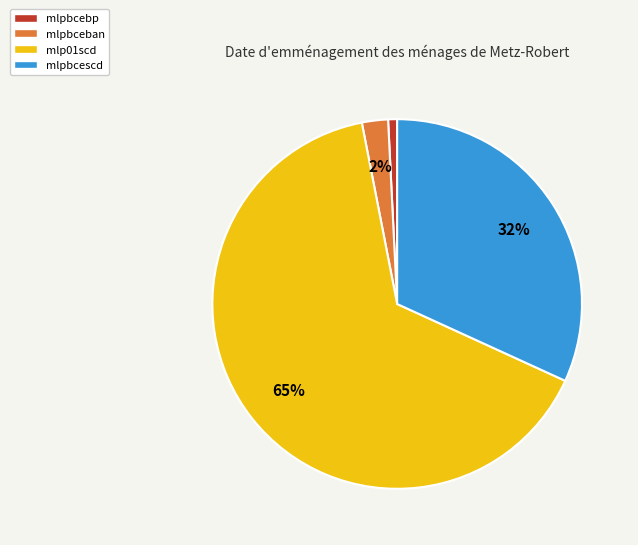

To the nearest percent, what is the difference between the mlpbceban and mlp01scd slice percentages?

63%